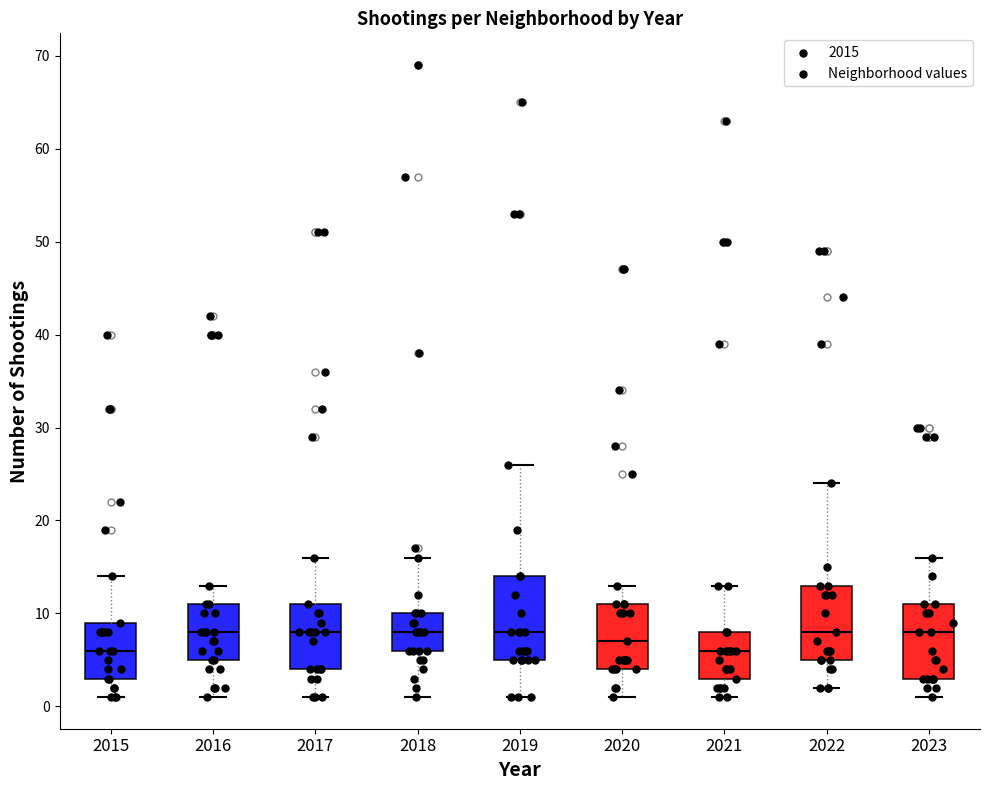

Reading left to right, transcribe this box plot: for each box, give where its median line is, the range the box spans, and where its two whiskers end, as read against the y-axis. The values are not printed on the chart, so give them approximately, as read against the axis.

2015: median 6, box 3 to 9, whiskers 1 to 14
2016: median 8, box 5 to 11, whiskers 1 to 13
2017: median 8, box 4 to 11, whiskers 1 to 16
2018: median 8, box 6 to 10, whiskers 1 to 16
2019: median 8, box 5 to 14, whiskers 1 to 26
2020: median 7, box 4 to 11, whiskers 1 to 13
2021: median 6, box 3 to 8, whiskers 1 to 13
2022: median 8, box 5 to 13, whiskers 2 to 24
2023: median 8, box 3 to 11, whiskers 1 to 16